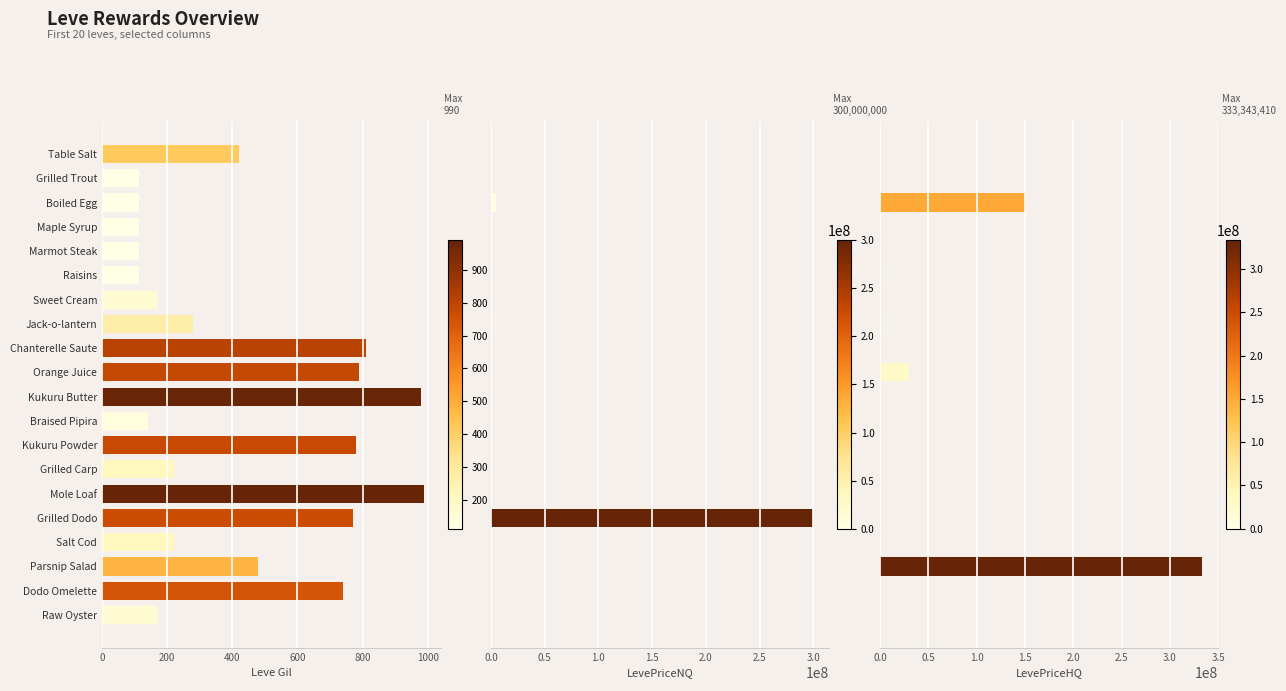

How many bars are there in total?

60